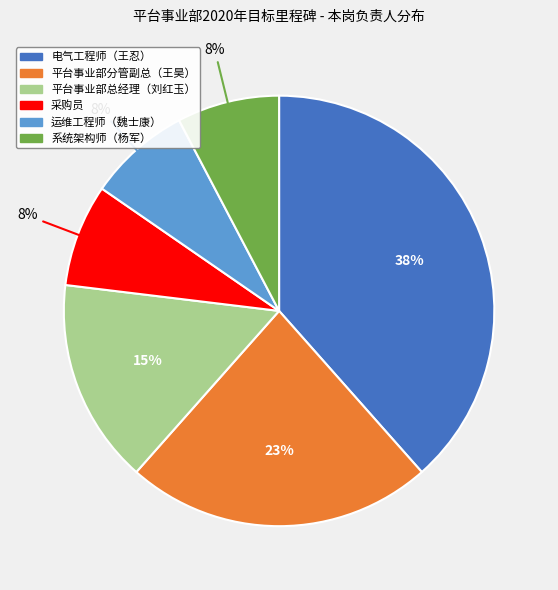

True or false: 电气工程师（王忍） accounts for 38% of the total.

True